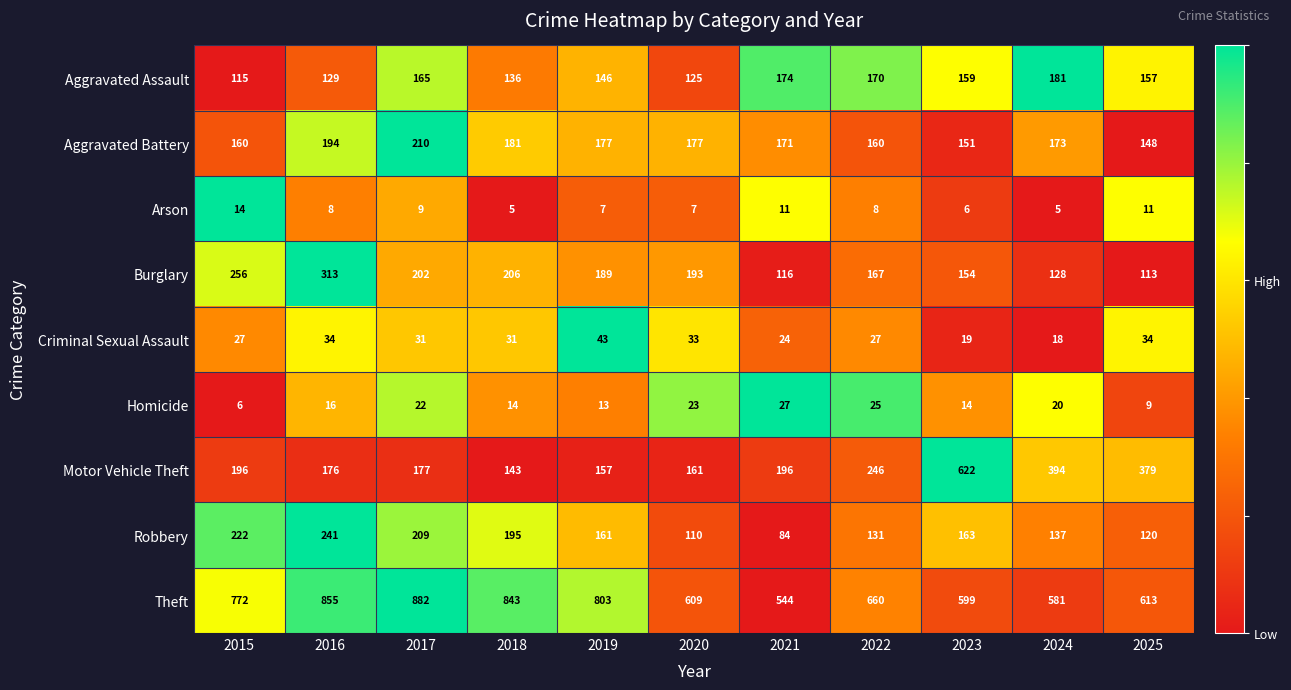

List the series in order of their peak value, highest first.

Theft, Motor Vehicle Theft, Burglary, Robbery, Aggravated Battery, Aggravated Assault, Criminal Sexual Assault, Homicide, Arson